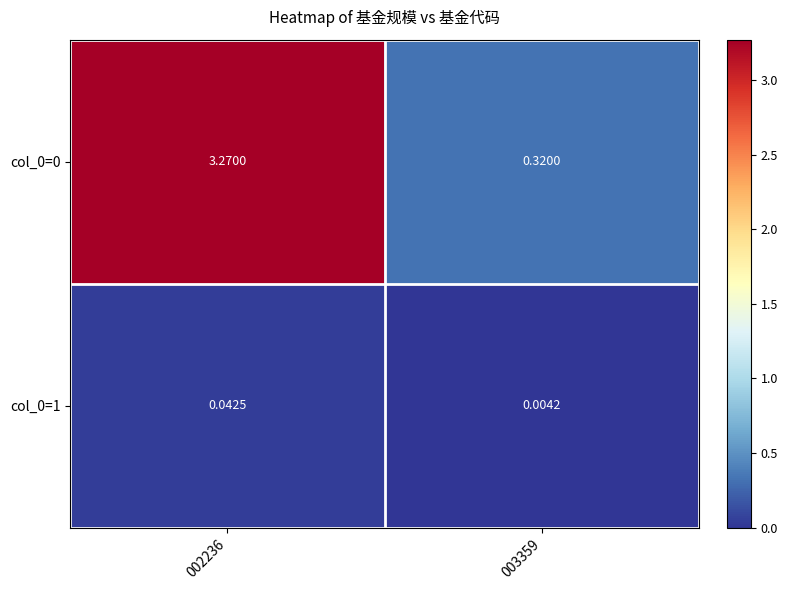

Reading left to right, list all the values displayed in this chart.

col_0=0: 002236=3.3	003359=0.3
col_0=1: 002236=0.0	003359=0.0